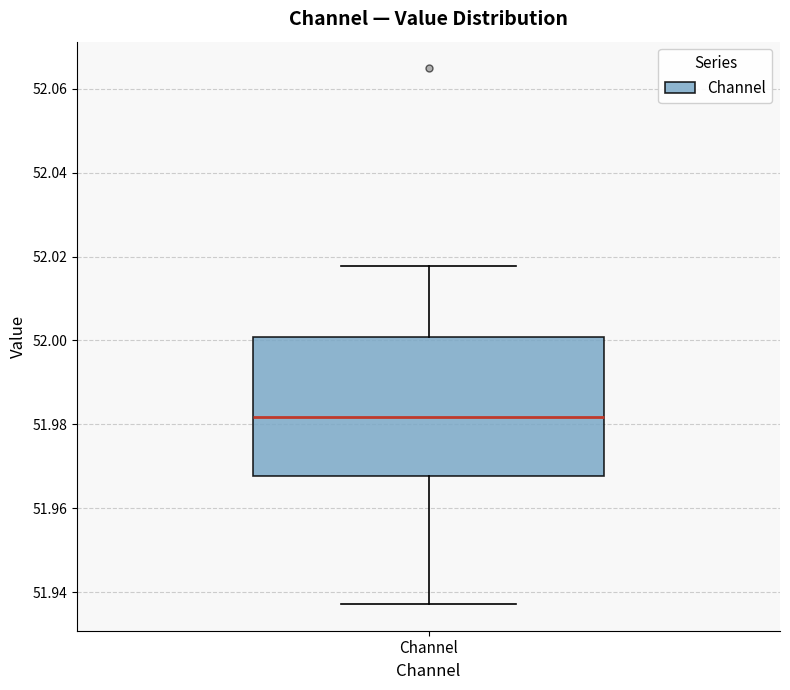

Where is the upper edge of the box for Channel on the y-axis? The values are not printed on the chart, so give them approximately, as read against the axis.

52.000